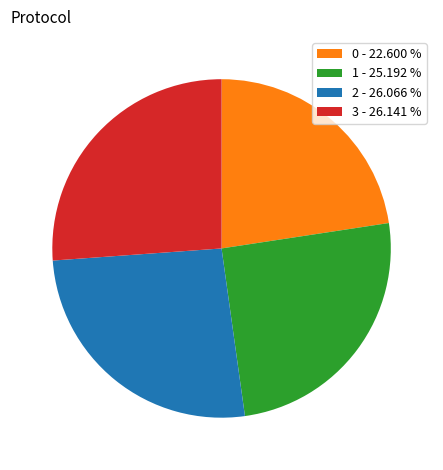

Do 0 - 22.600 % and 2 - 26.066 % together represent more than half of the pie?

No